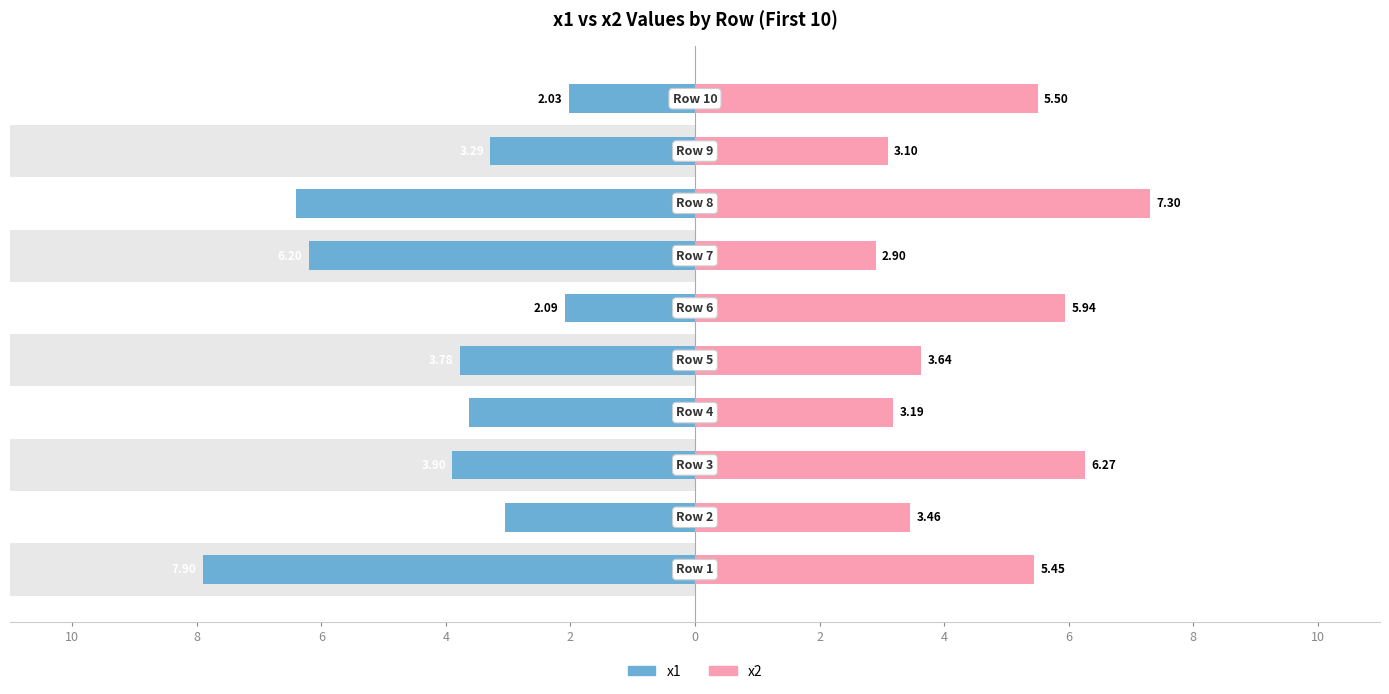

Which series has the largest total across all categories?

x2